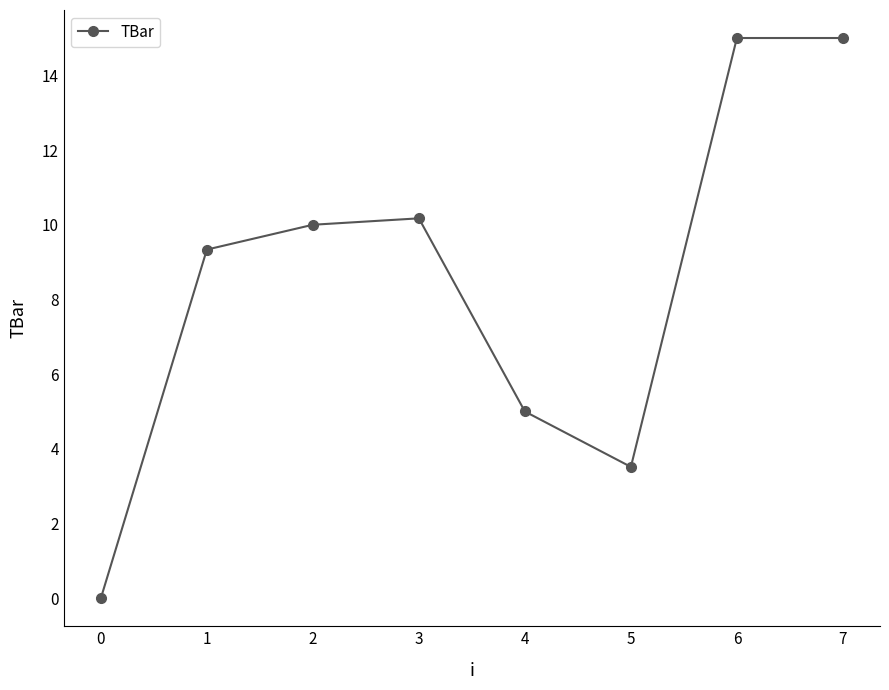

What is the difference between the second highest and minimum values?

15.0